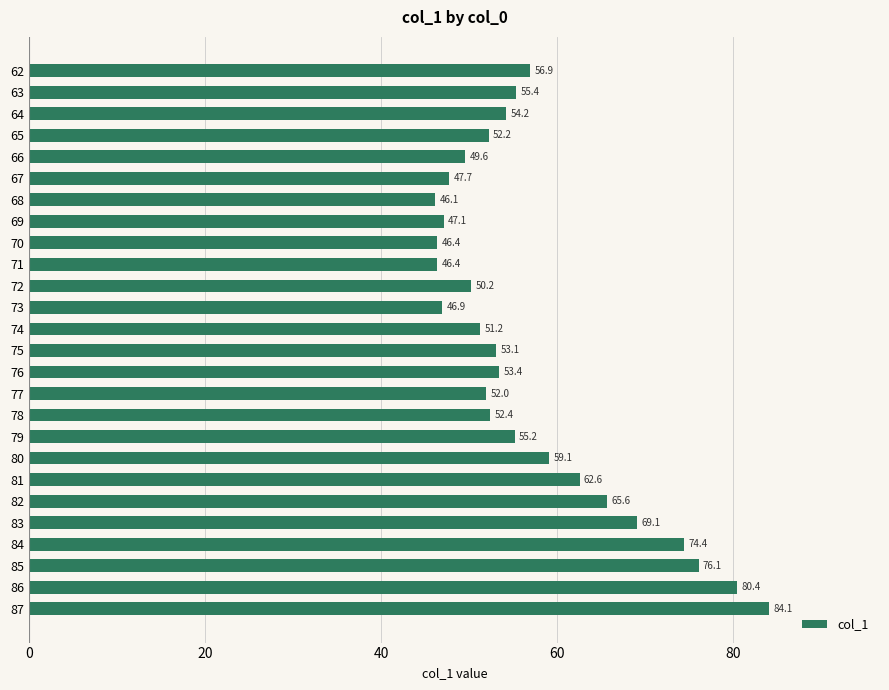

The chart shows a value of 46.9 at 73. True or false?

True